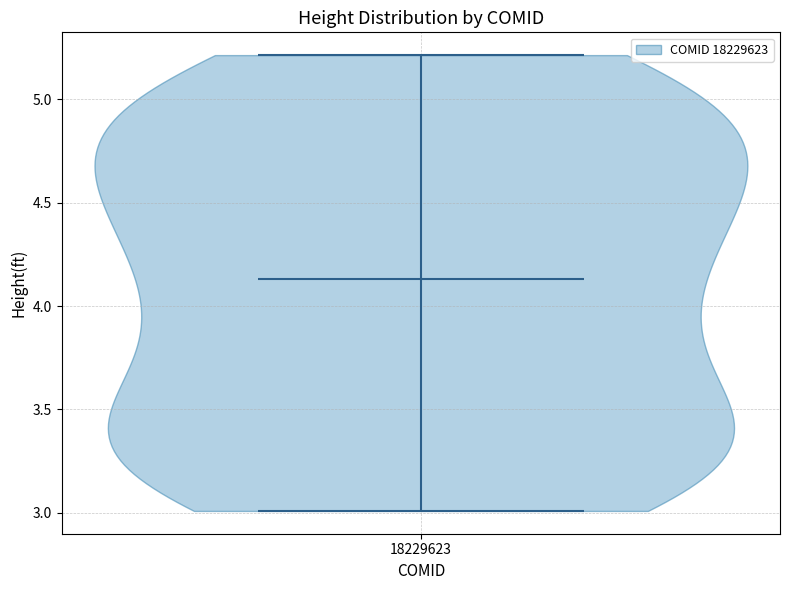

Read this violin plot against the y-axis: where its median line is, and the lowest and highest points the violin reaches. The values are not printed on the chart, so give them approximately, as read against the axis.

median line 4.15, lowest point 3.00, highest point 5.20